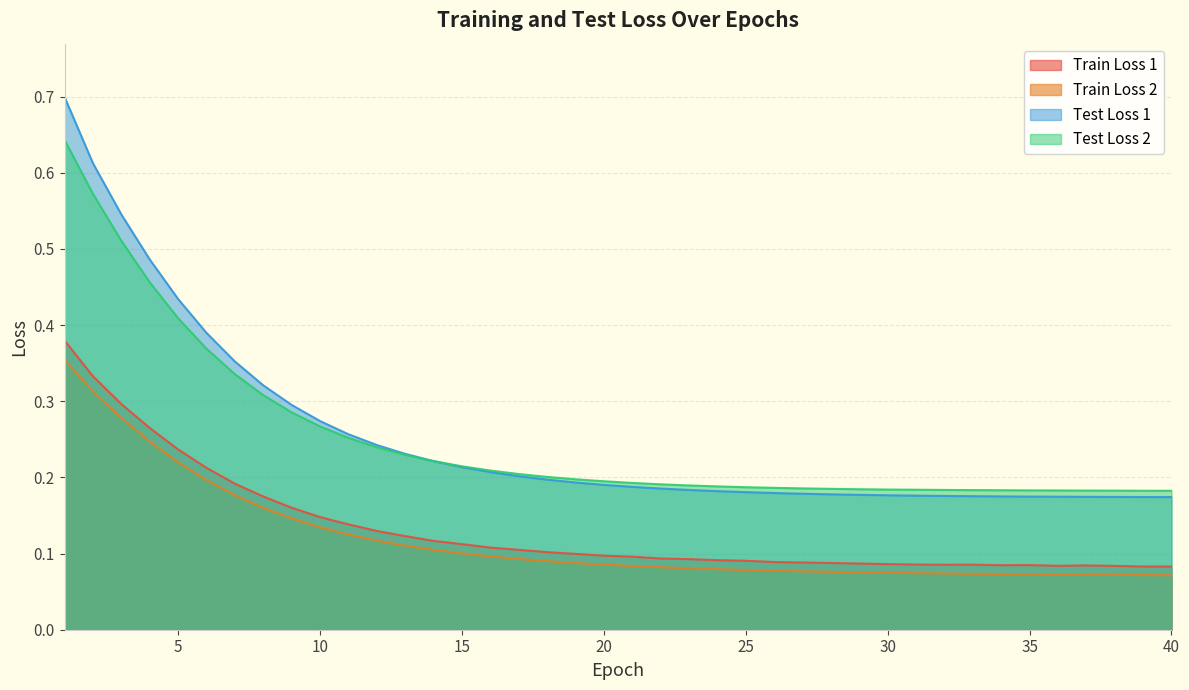

True or false: Train Loss 1 and Test Loss 1 intersect in this chart.

False